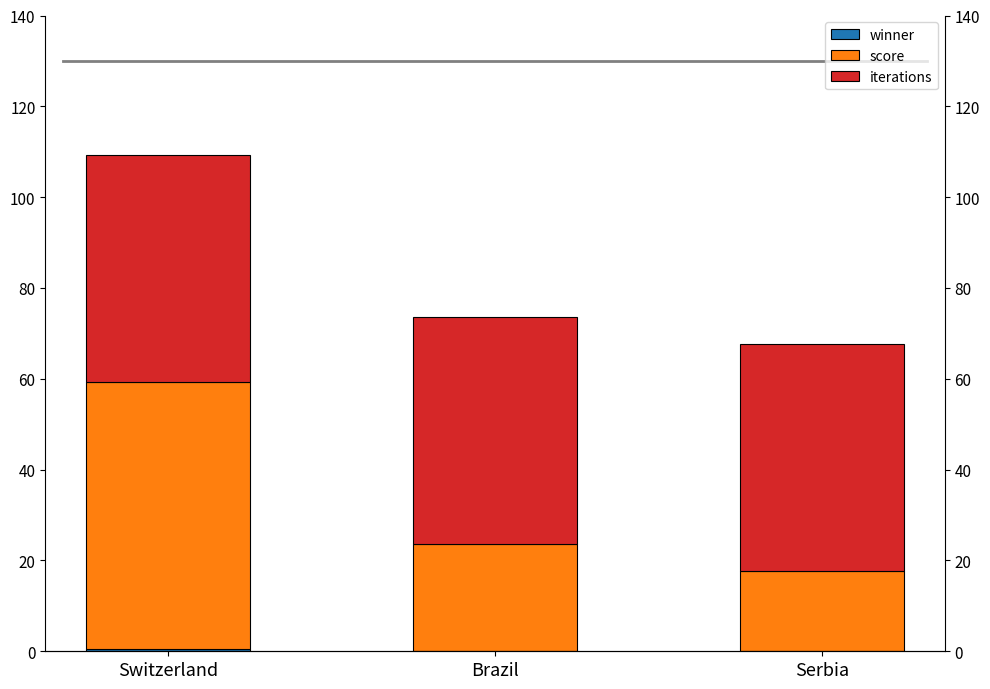

What is the label of the 1st bar from the right?

Serbia